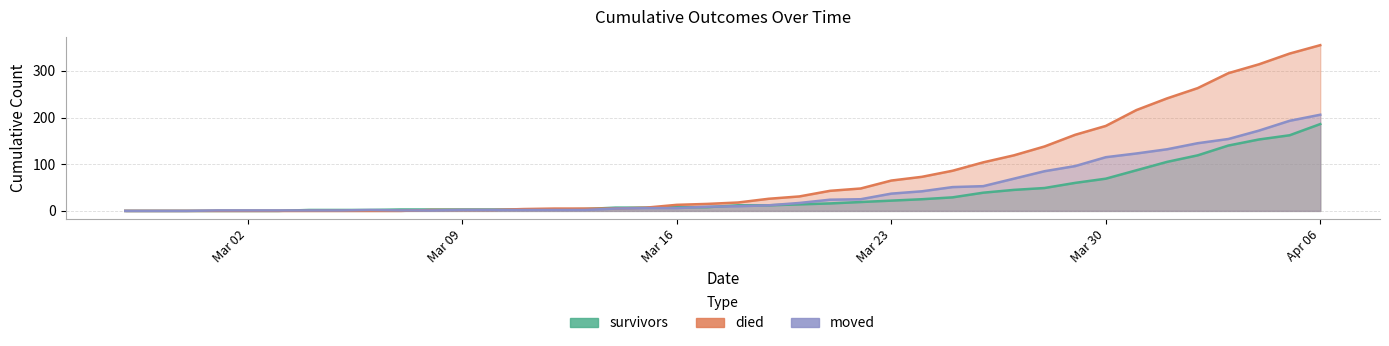

Where does the died series first go above 18?

2020-03-19